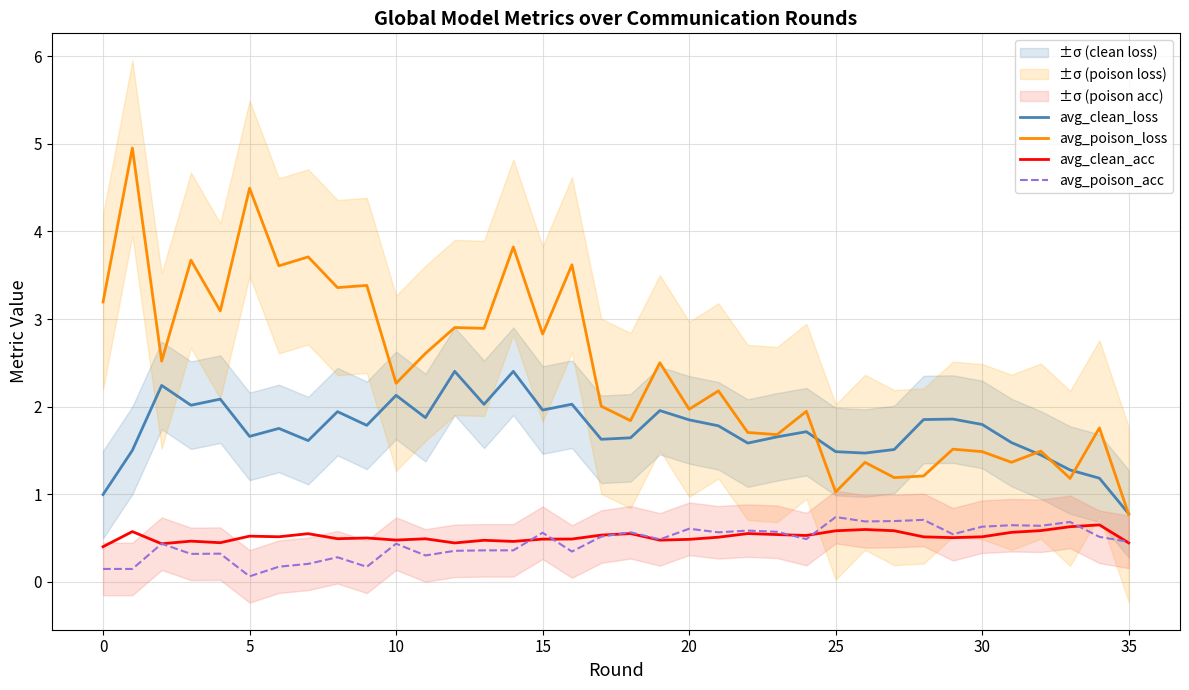

What is the maximum value for avg_clean_acc?

0.6